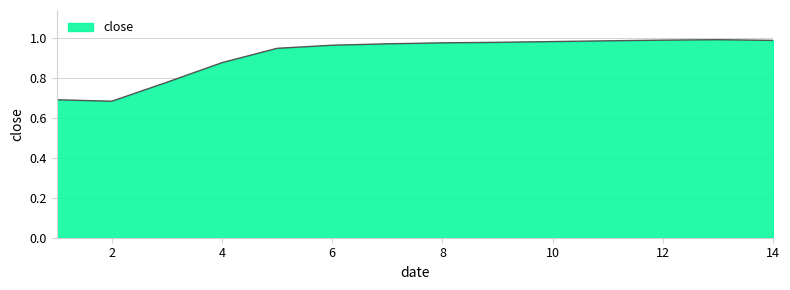

How many lines are shown in the chart?

1